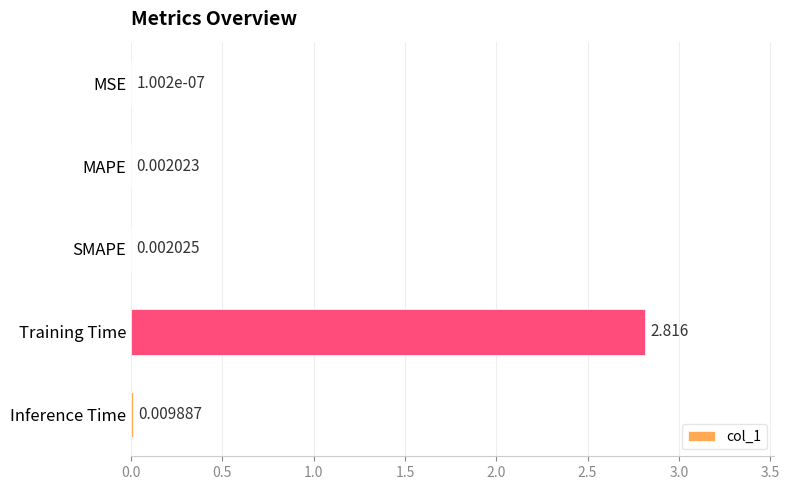

At which label is the value closest to 1?

Inference Time